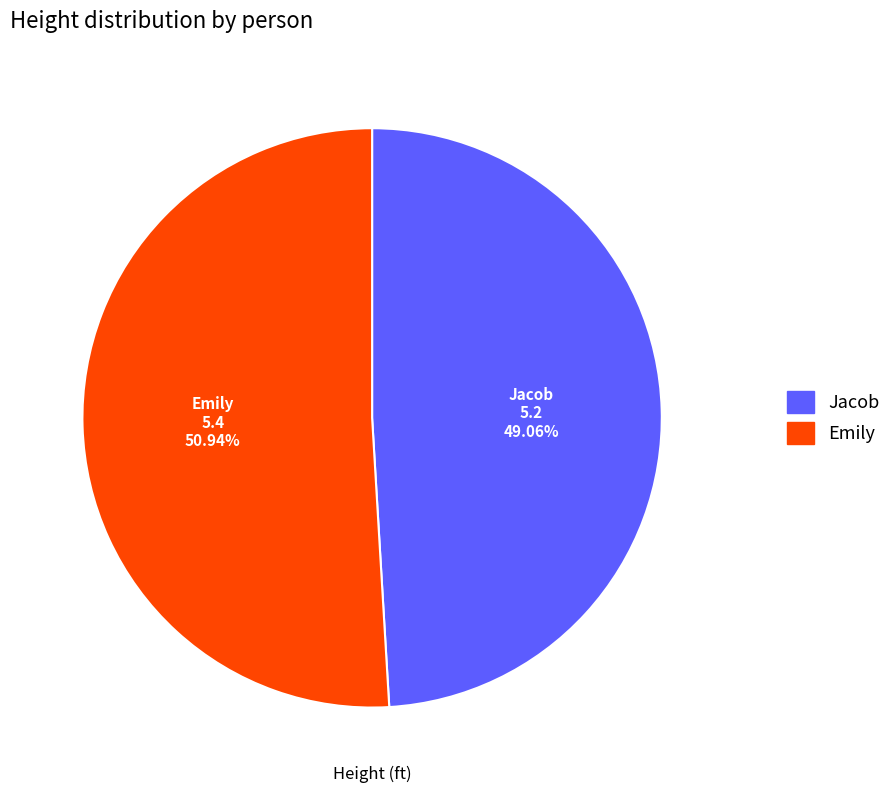

Is the sum of Jacob and Emily greater than half?

Yes